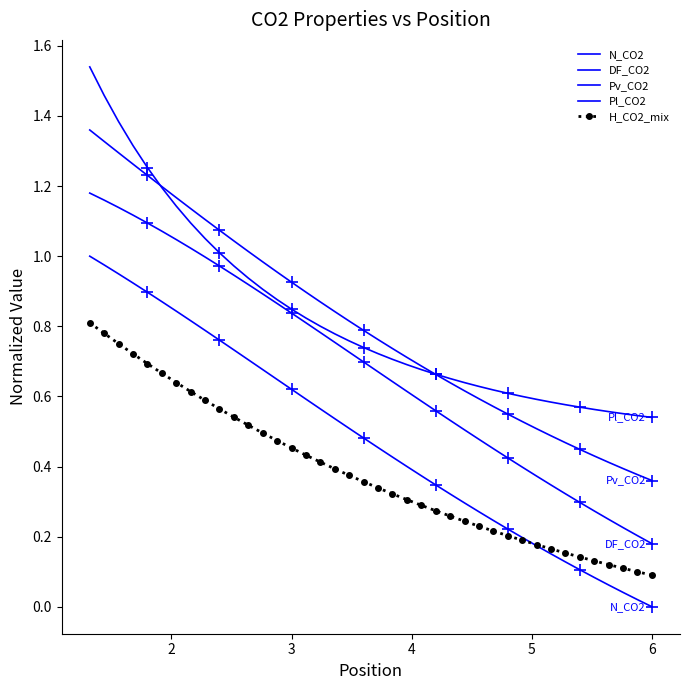

What is the lowest value of the Pl_CO2 series?

0.5